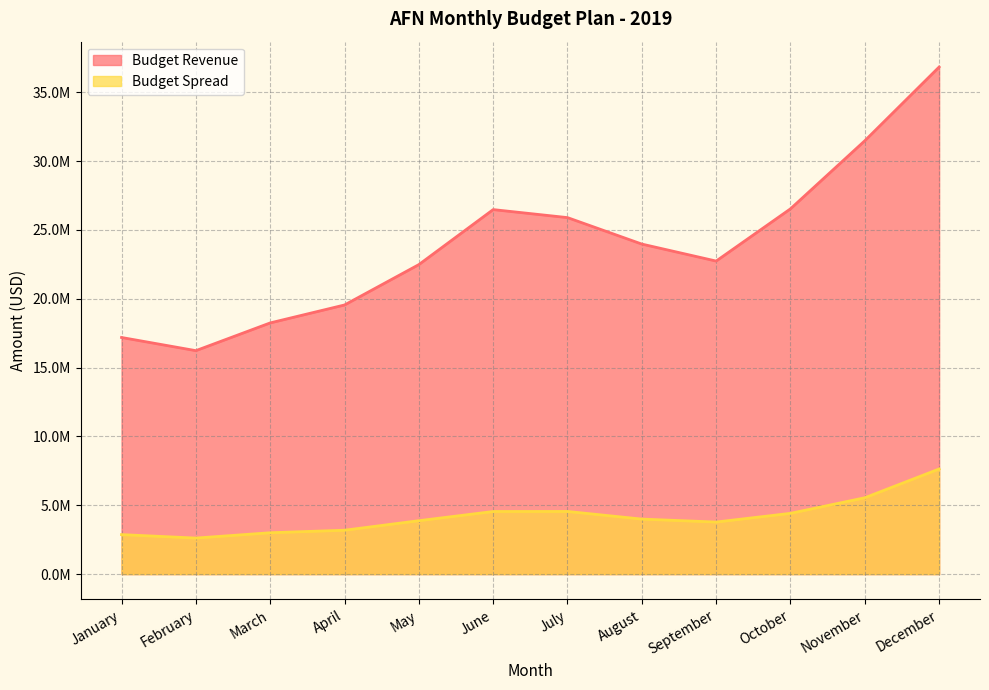

What is the value of the Budget Spread point at the 11th from the left?

5546842.6